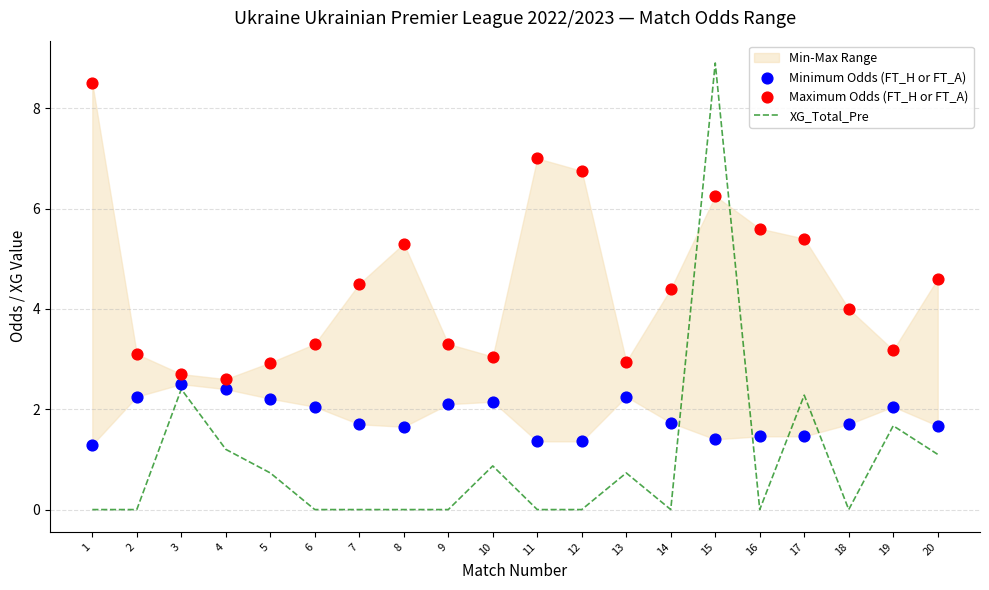

Which series contains the highest Y value?

XG_Total_Pre